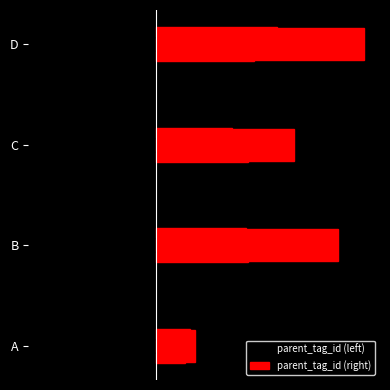

What is the minimum value for parent_tag_id (left)?

-2.3